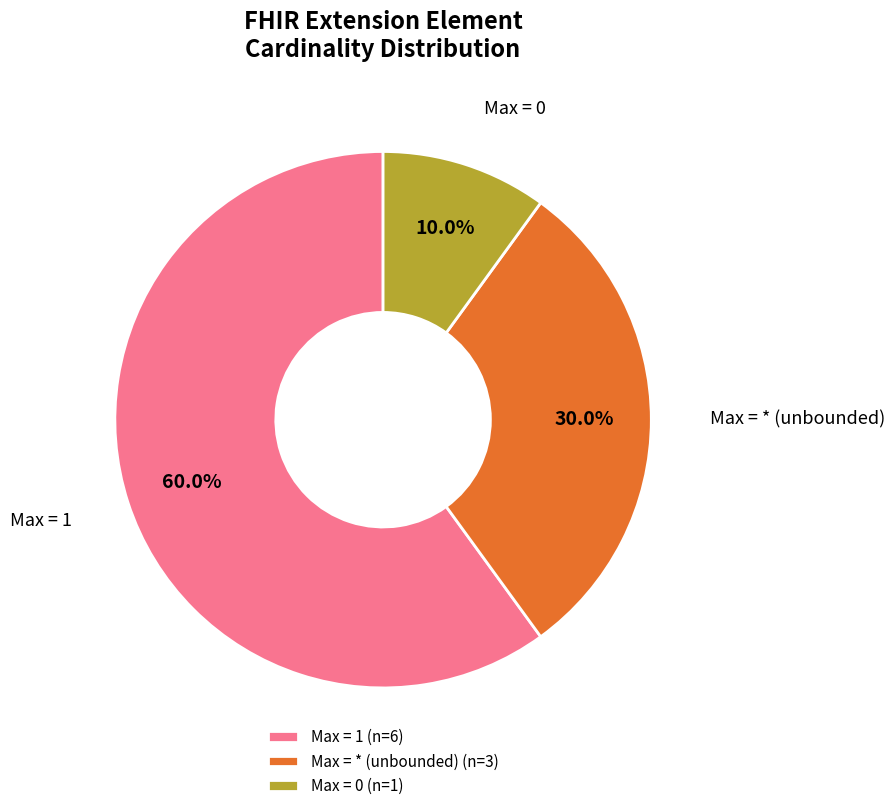

Rank the categories by value from highest to lowest.

Max = 1 (n=6), Max = * (unbounded) (n=3), Max = 0 (n=1)